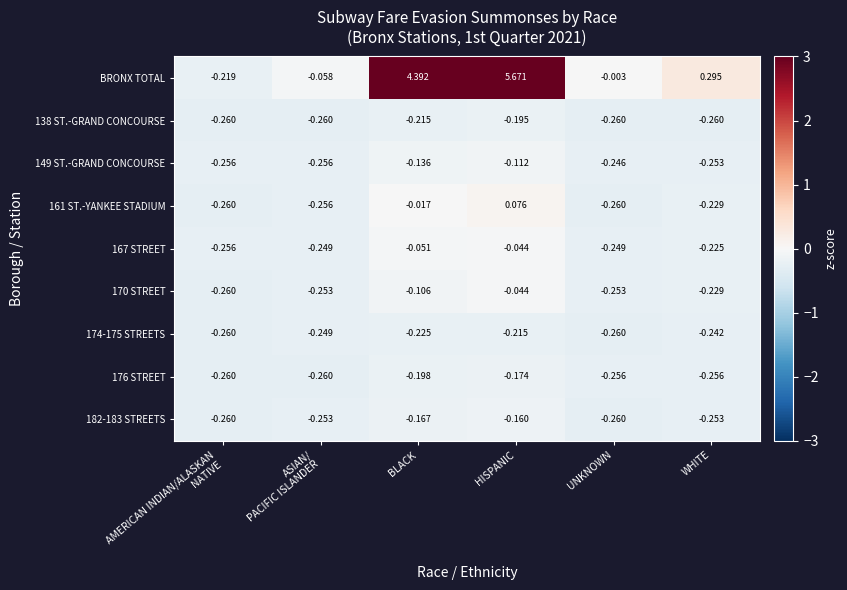

At which label is BRONX TOTAL closest to 2?

WHITE